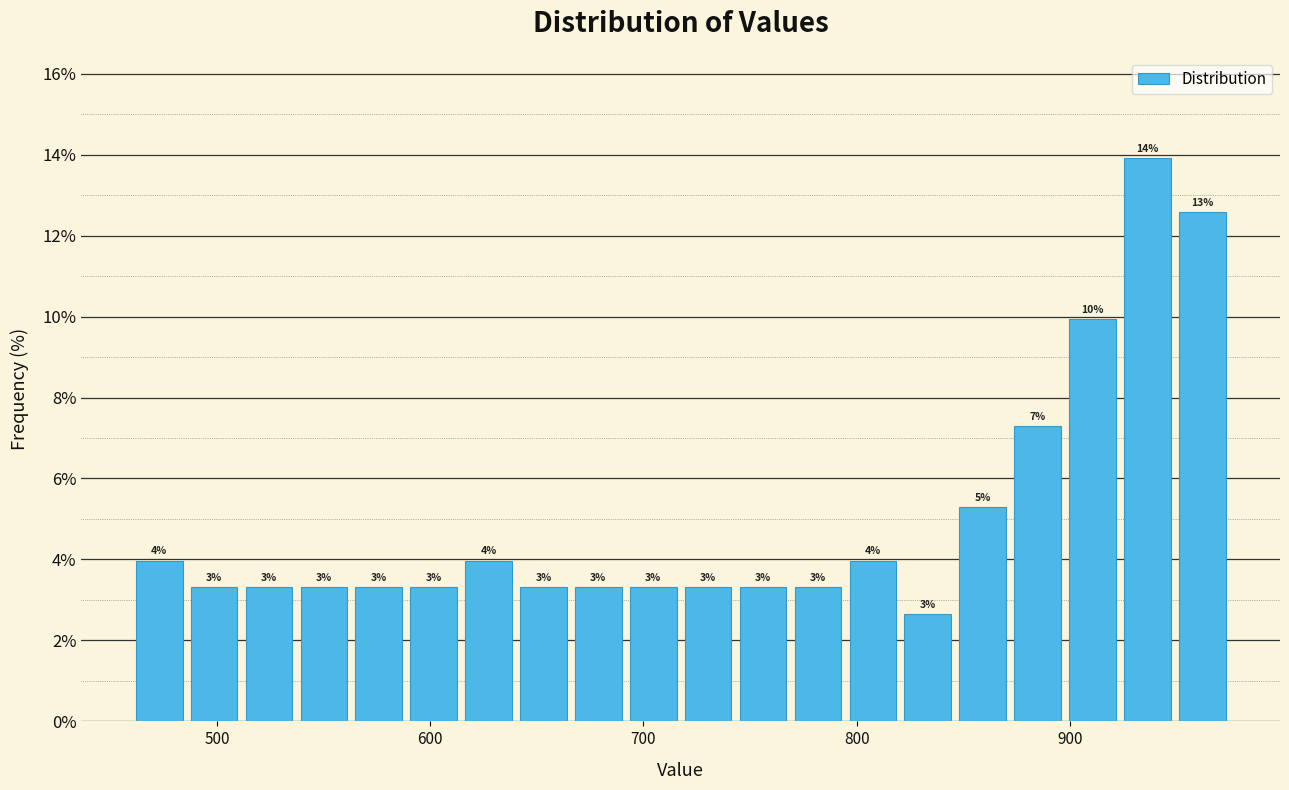

Around what value on the x-axis is the tallest bar? Give the approximate position of its centre, as read against the axis.

940